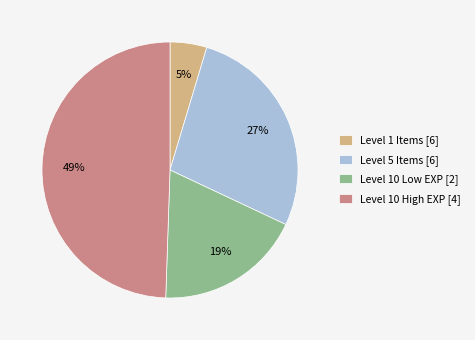

The Level 5 Items [6] slice represents 27% of the pie. True or false?

True